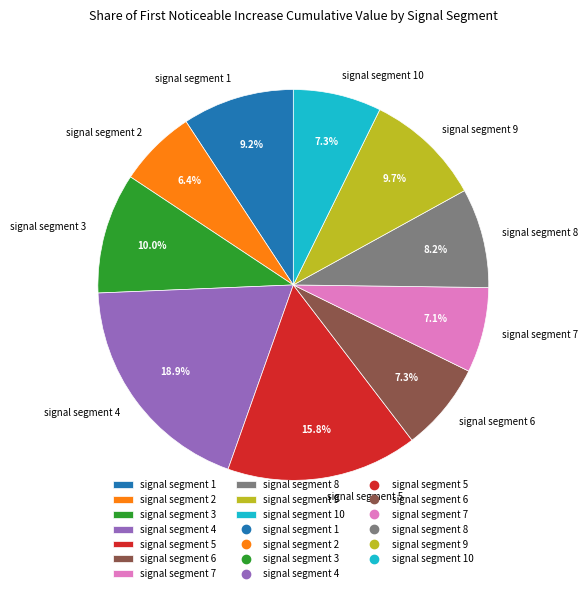

Is there a majority slice in this chart?

No